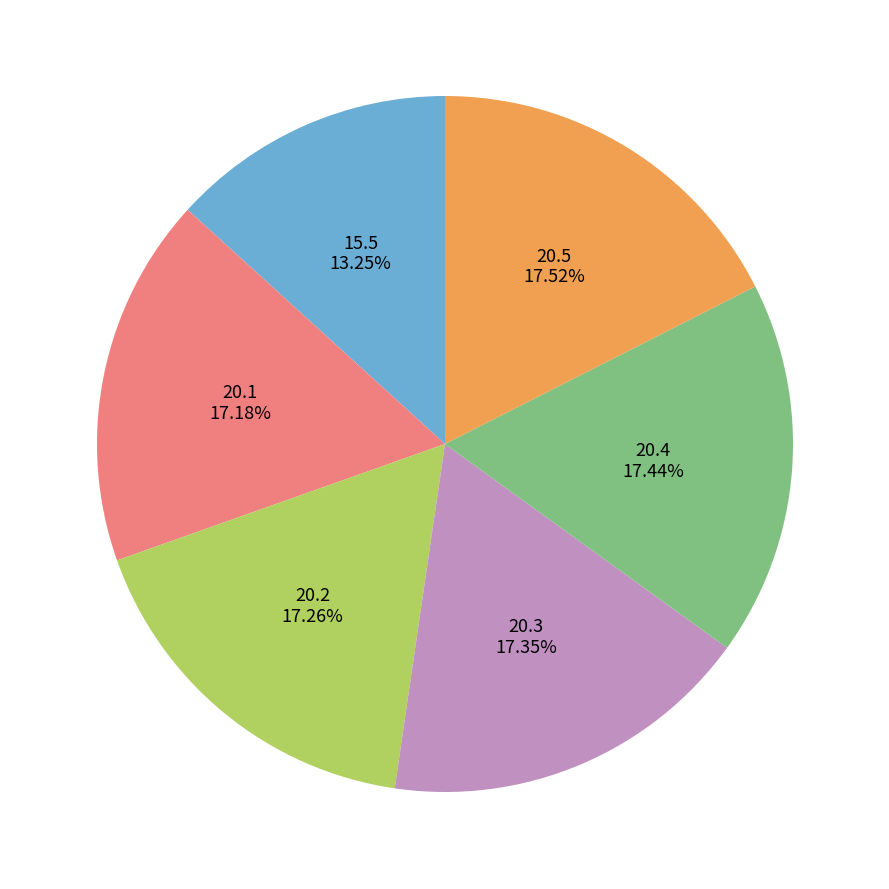

To the nearest percent, what is the combined percentage of 20.1 and 20.4?

35%